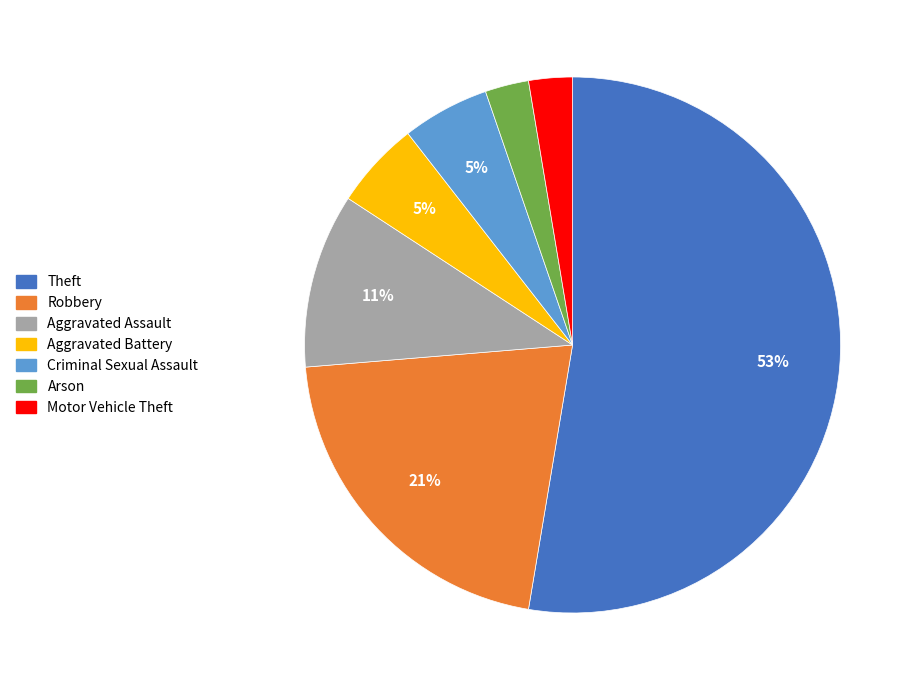

Do Robbery and Aggravated Assault together represent more than half of the pie?

No